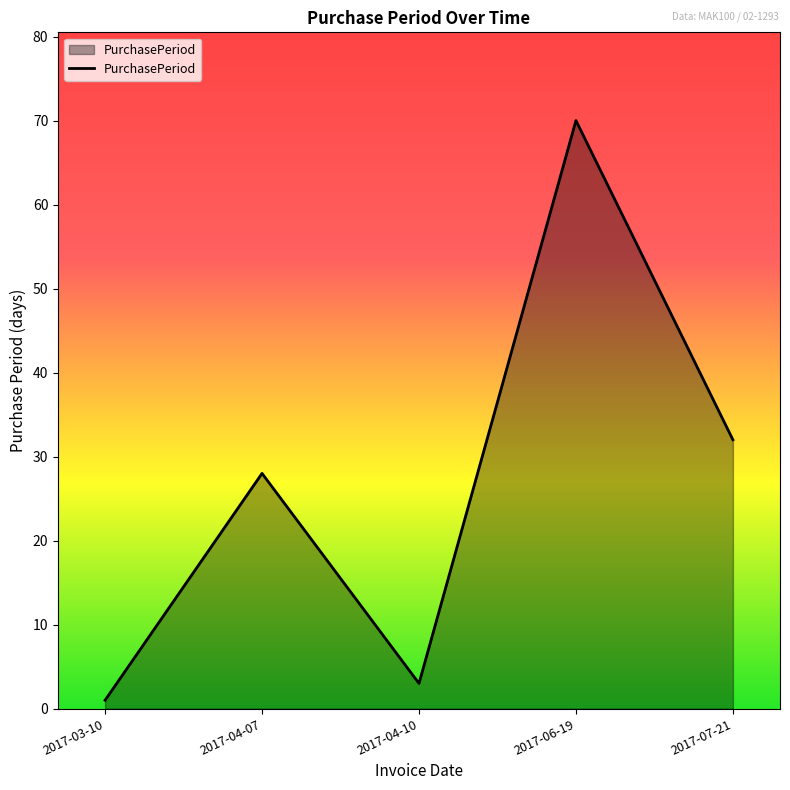

Is it true that the value at 2017-04-10 is 3?

True